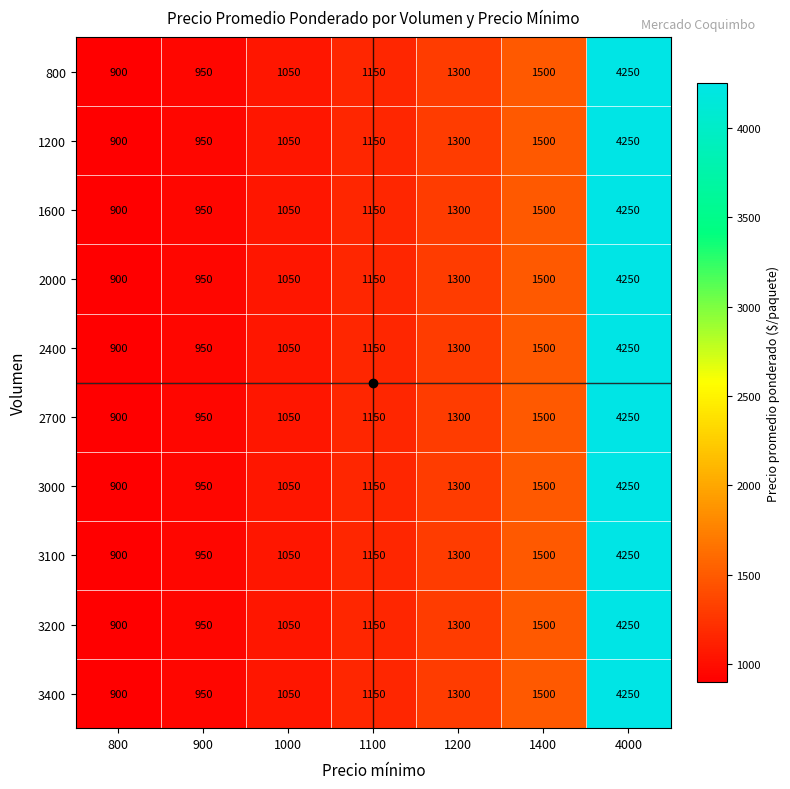

At which label is 2000 closest to 2575?

1400